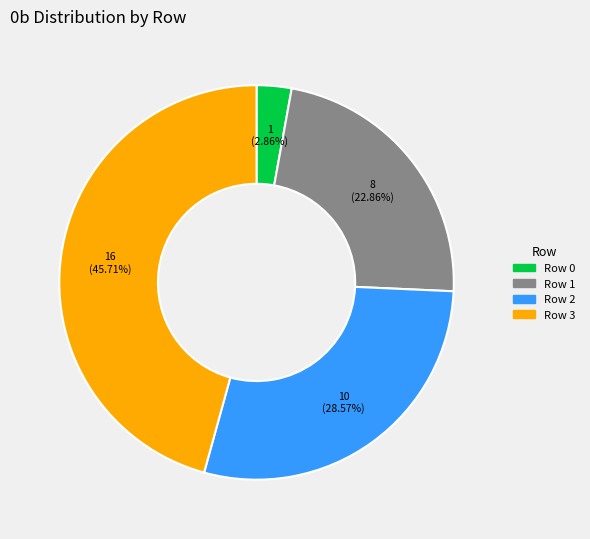

To the nearest percent, what percentage of the pie is Row 1?

23%